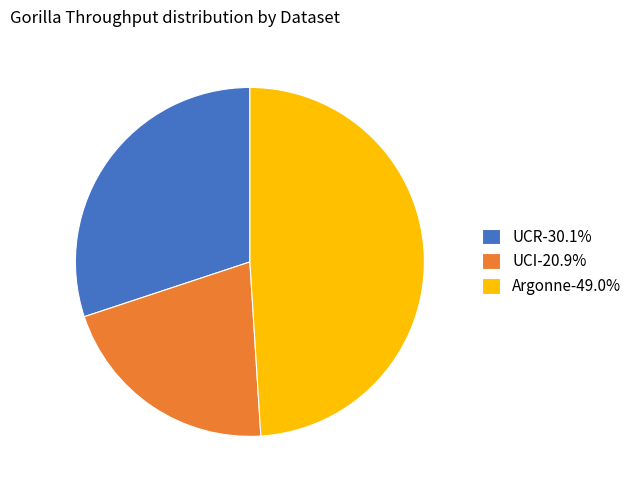

What is the largest slice in the pie chart?

Argonne